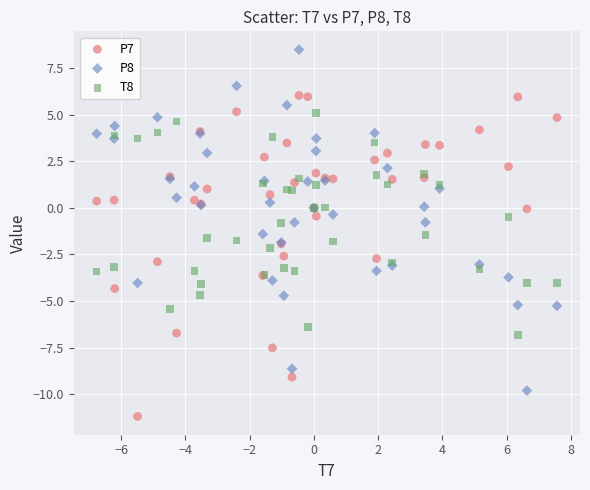

Which series reaches the maximum Y coordinate?

P8